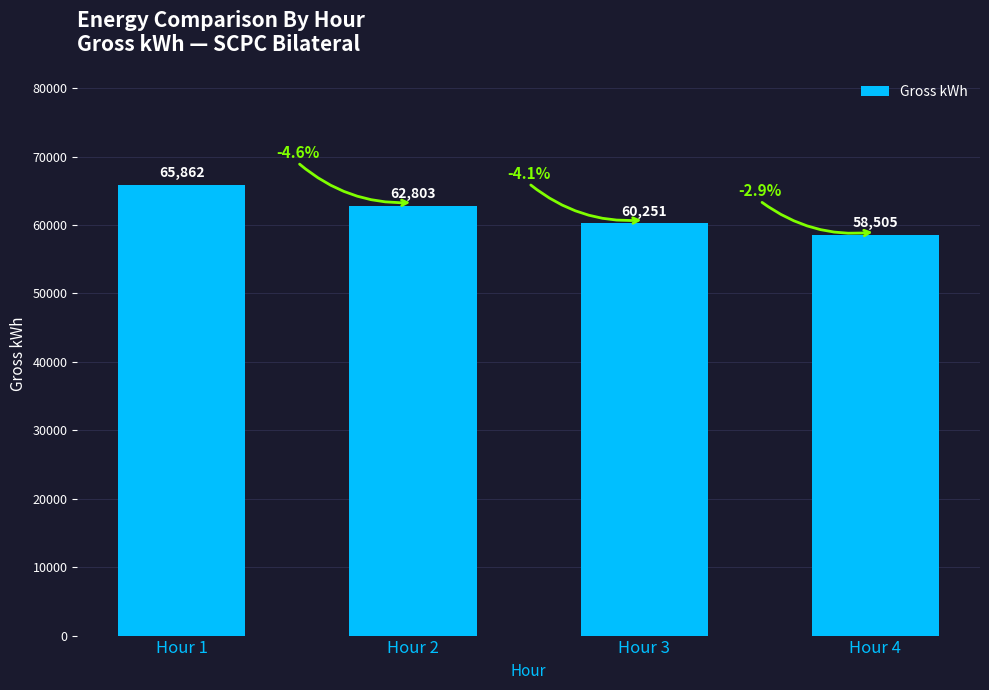

List the labels in order of value, largest first.

Hour 1, Hour 2, Hour 3, Hour 4